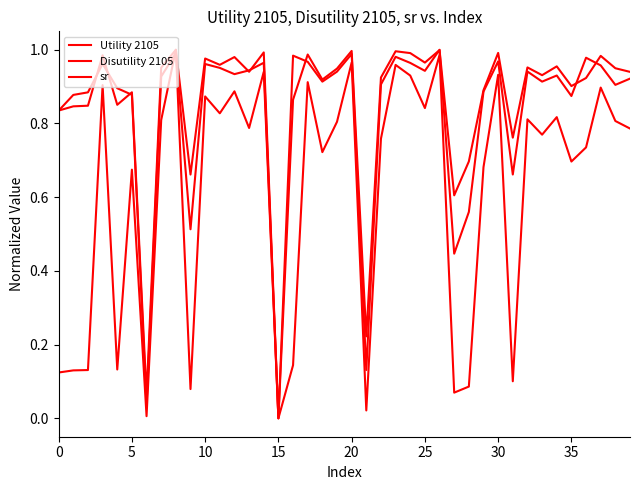

True or false: sr has more than 1 interior local peaks.

True